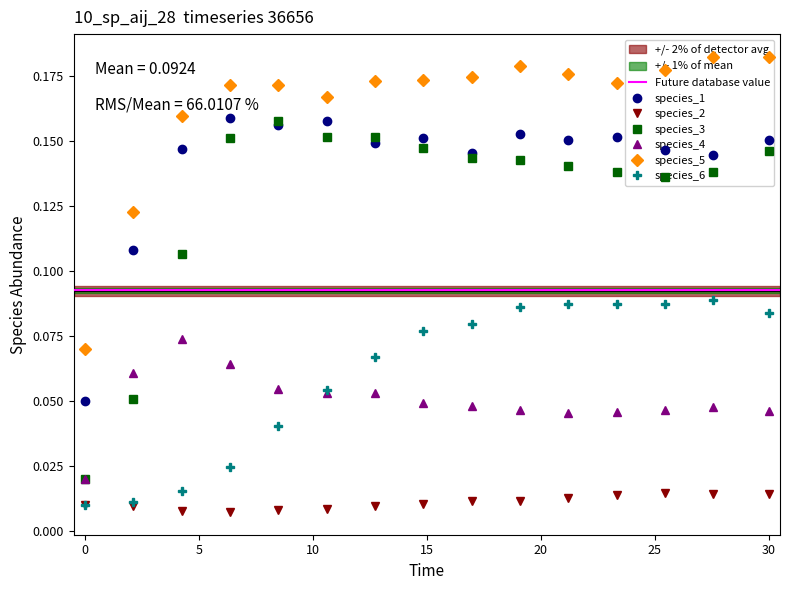

How many lines are shown in the chart?

6